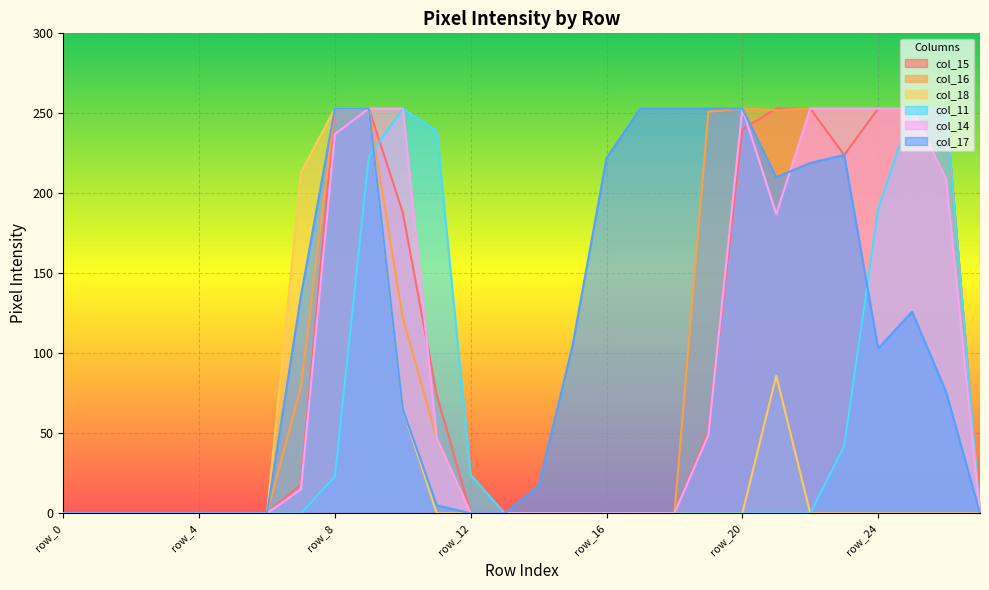

Reading left to right, extract all data points from this chart.

col_15: row_0=0	row_1=0	row_2=0	row_3=0	row_4=0	row_5=0	row_6=0	row_7=18	row_8=253	row_9=253	row_10=188	row_11=74	row_12=0	row_13=0	row_14=0	row_15=0	row_16=0	row_17=0	row_18=0	row_19=51	row_20=240	row_21=253	row_22=253	row_23=224	row_24=253	row_25=253	row_26=253	row_27=0
col_16: row_0=0	row_1=0	row_2=0	row_3=0	row_4=0	row_5=0	row_6=0	row_7=79	row_8=253	row_9=253	row_10=122	row_11=47	row_12=0	row_13=0	row_14=0	row_15=0	row_16=0	row_17=0	row_18=0	row_19=251	row_20=253	row_21=252	row_22=253	row_23=253	row_24=253	row_25=253	row_26=253	row_27=0
col_18: row_0=0	row_1=0	row_2=0	row_3=0	row_4=0	row_5=0	row_6=0	row_7=213	row_8=253	row_9=253	row_10=65	row_11=0	row_12=0	row_13=0	row_14=0	row_15=0	row_16=0	row_17=0	row_18=0	row_19=0	row_20=0	row_21=86	row_22=0	row_23=0	row_24=0	row_25=0	row_26=0	row_27=0
col_11: row_0=0	row_1=0	row_2=0	row_3=0	row_4=0	row_5=0	row_6=0	row_7=0	row_8=23	row_9=223	row_10=253	row_11=239	row_12=24	row_13=0	row_14=0	row_15=0	row_16=0	row_17=0	row_18=0	row_19=0	row_20=0	row_21=0	row_22=0	row_23=42	row_24=190	row_25=253	row_26=253	row_27=0
col_14: row_0=0	row_1=0	row_2=0	row_3=0	row_4=0	row_5=0	row_6=0	row_7=15	row_8=237	row_9=253	row_10=253	row_11=47	row_12=0	row_13=0	row_14=0	row_15=0	row_16=0	row_17=0	row_18=0	row_19=49	row_20=253	row_21=187	row_22=253	row_23=253	row_24=253	row_25=253	row_26=209	row_27=0
col_17: row_0=0	row_1=0	row_2=0	row_3=0	row_4=0	row_5=0	row_6=0	row_7=136	row_8=253	row_9=253	row_10=65	row_11=5	row_12=0	row_13=0	row_14=17	row_15=105	row_16=222	row_17=253	row_18=253	row_19=253	row_20=253	row_21=210	row_22=219	row_23=224	row_24=103	row_25=126	row_26=76	row_27=0